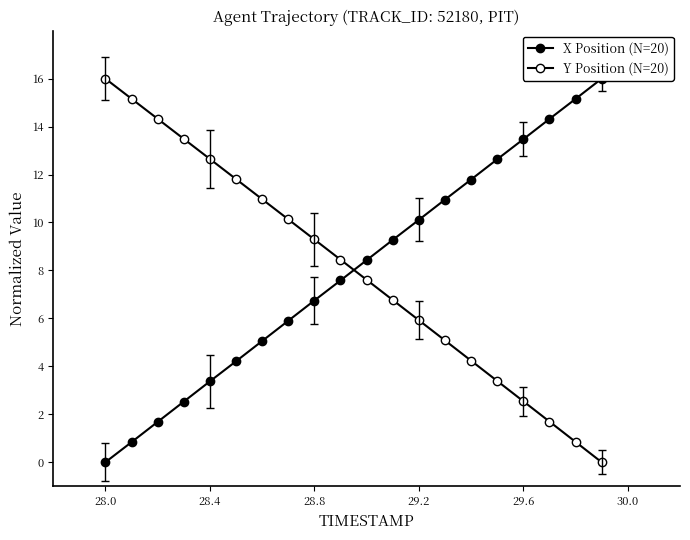

How many times do Y Position (N=20) and X Position (N=20) cross each other?

1